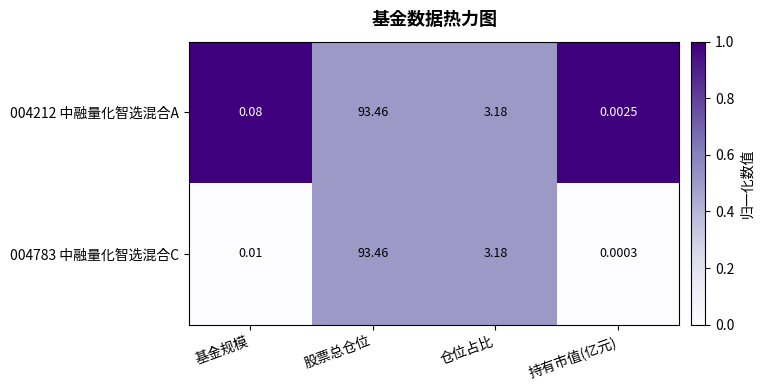

How many data points does each series have?

4